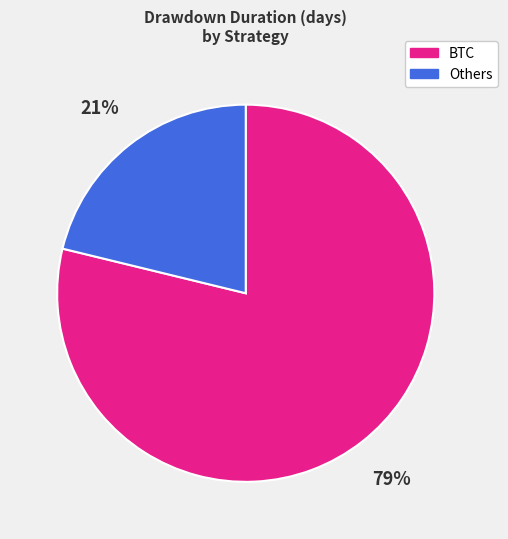

Is there a majority slice in this chart?

Yes